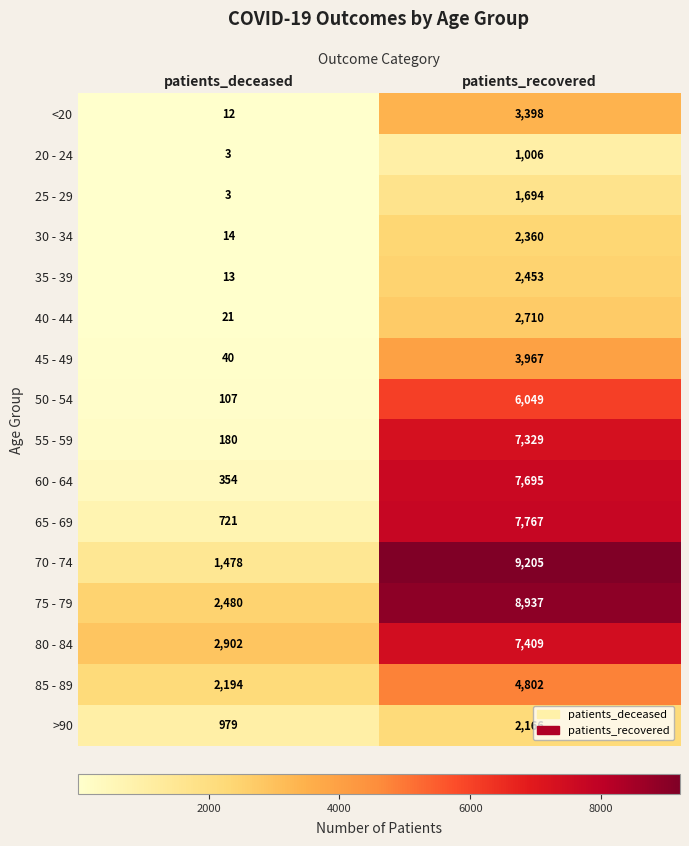

At which category is the sum across all series the highest?

patients_recovered